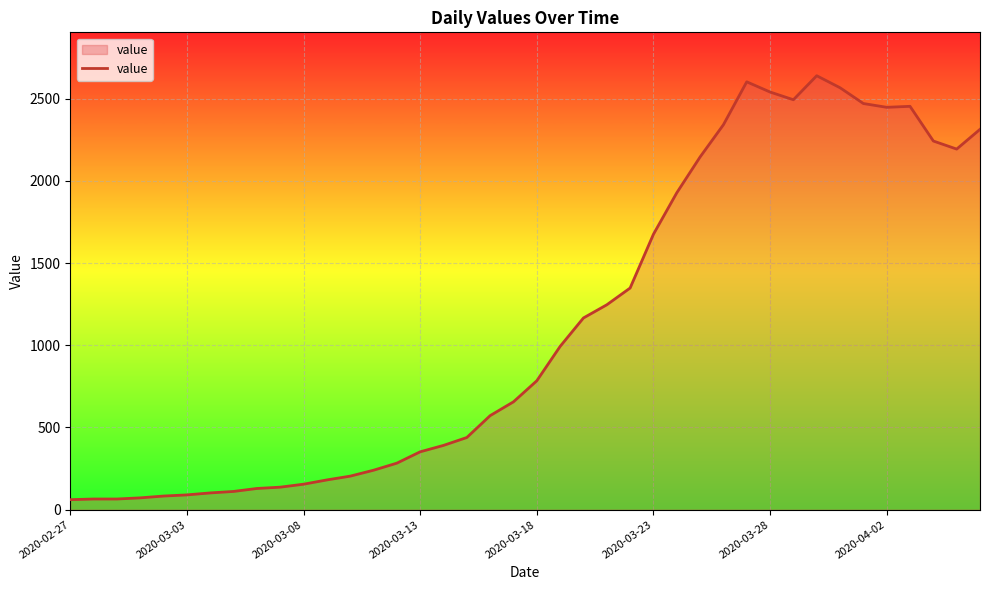

What is the difference between the maximum and minimum values?

2578